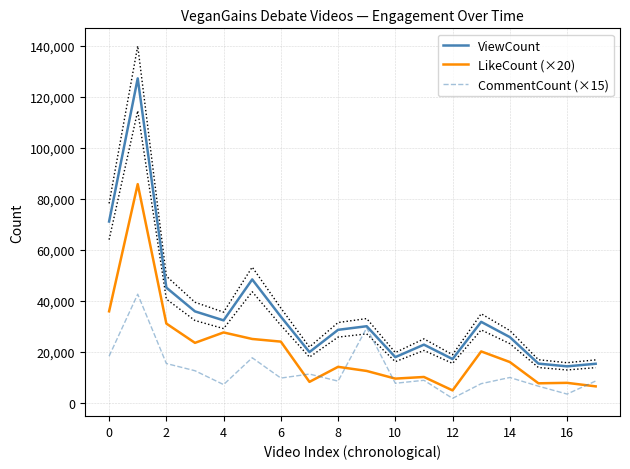

In LikeCount (×20), how many points are higher than both neighbors (excluding endpoints)?

6